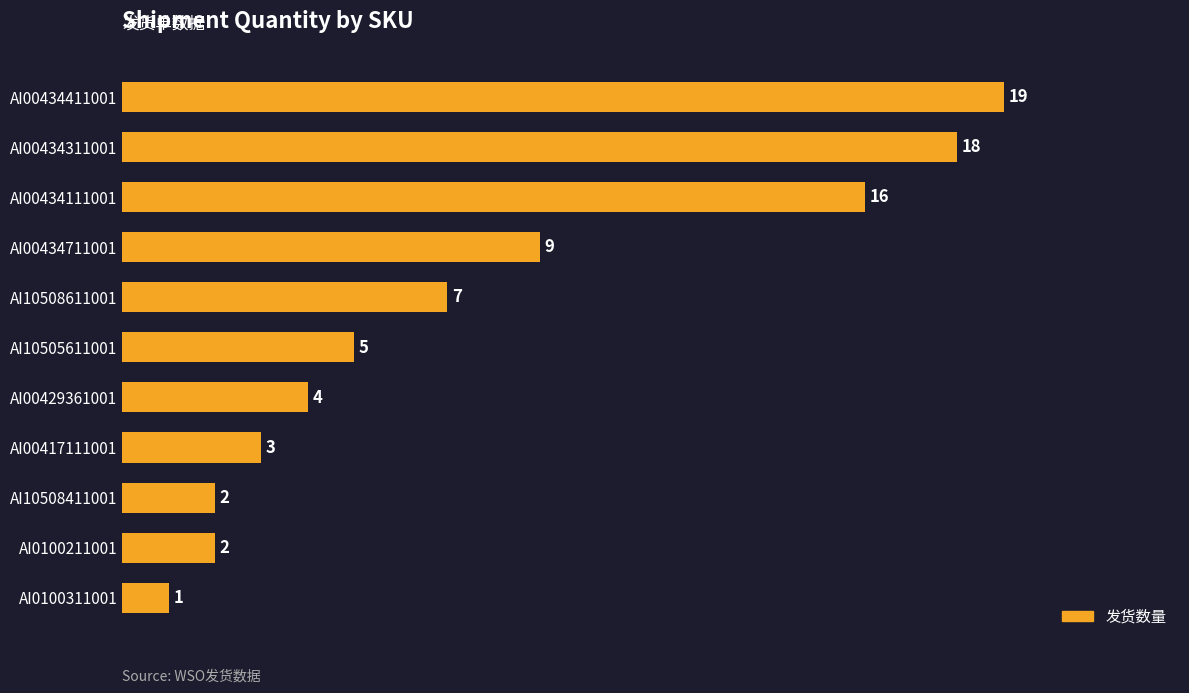

Does the chart contain stacked bars?

No